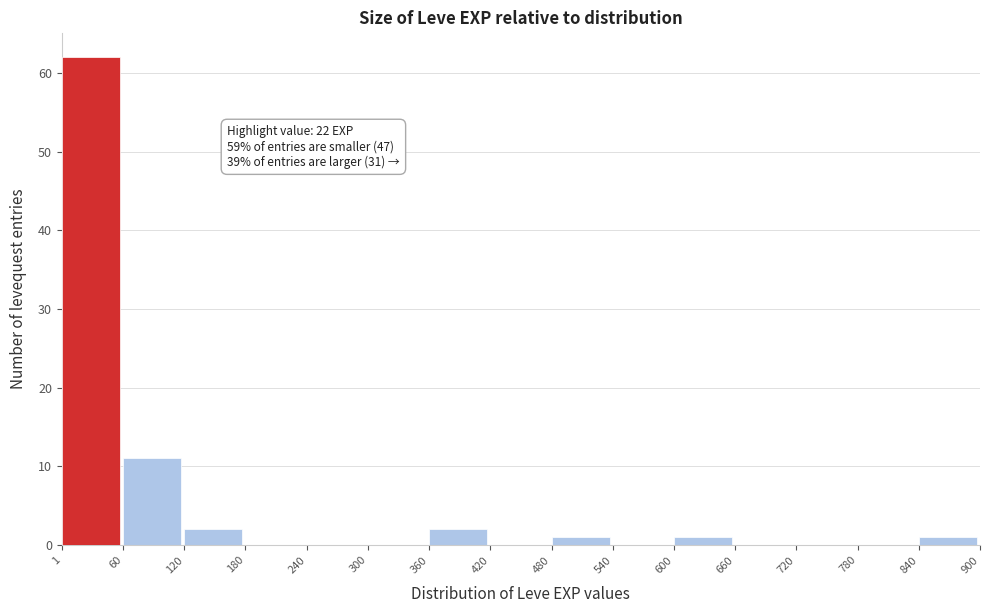

Over which range of the x-axis is the bar tallest?

1 to 60